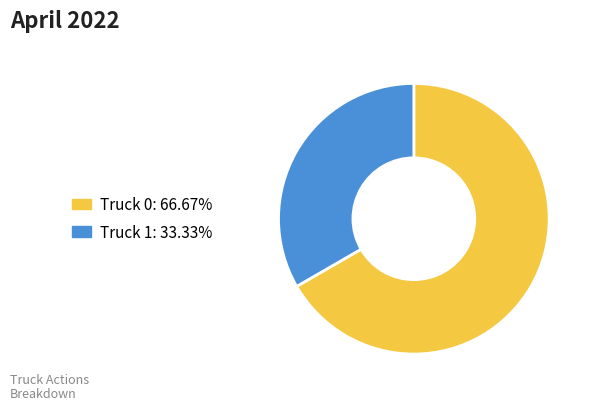

Approximately how many times larger is the value at Truck 1: 33.33% compared to Truck 0: 66.67%?

0.5